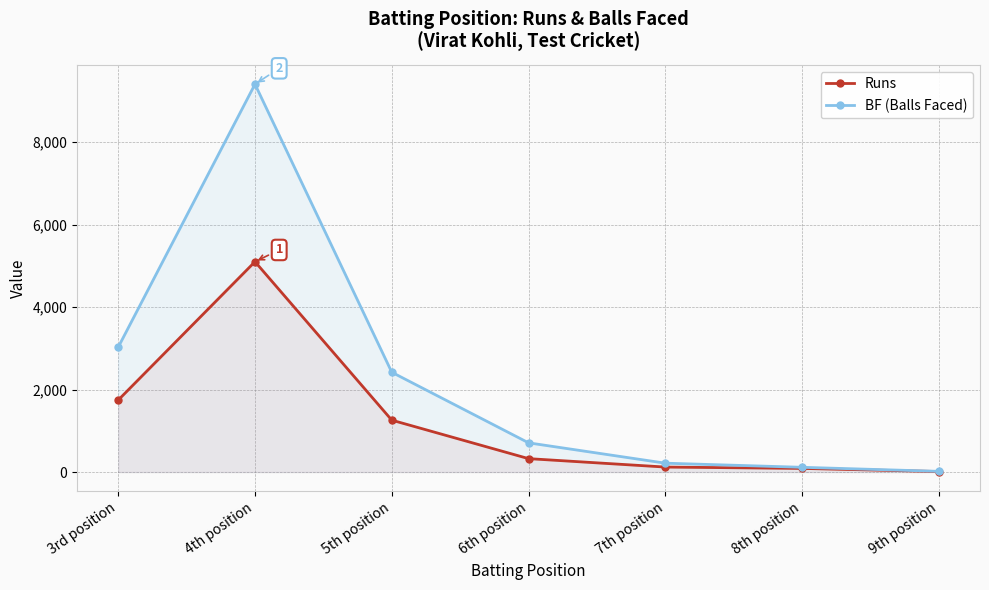

True or false: BF (Balls Faced) and Runs cross at least once.

False